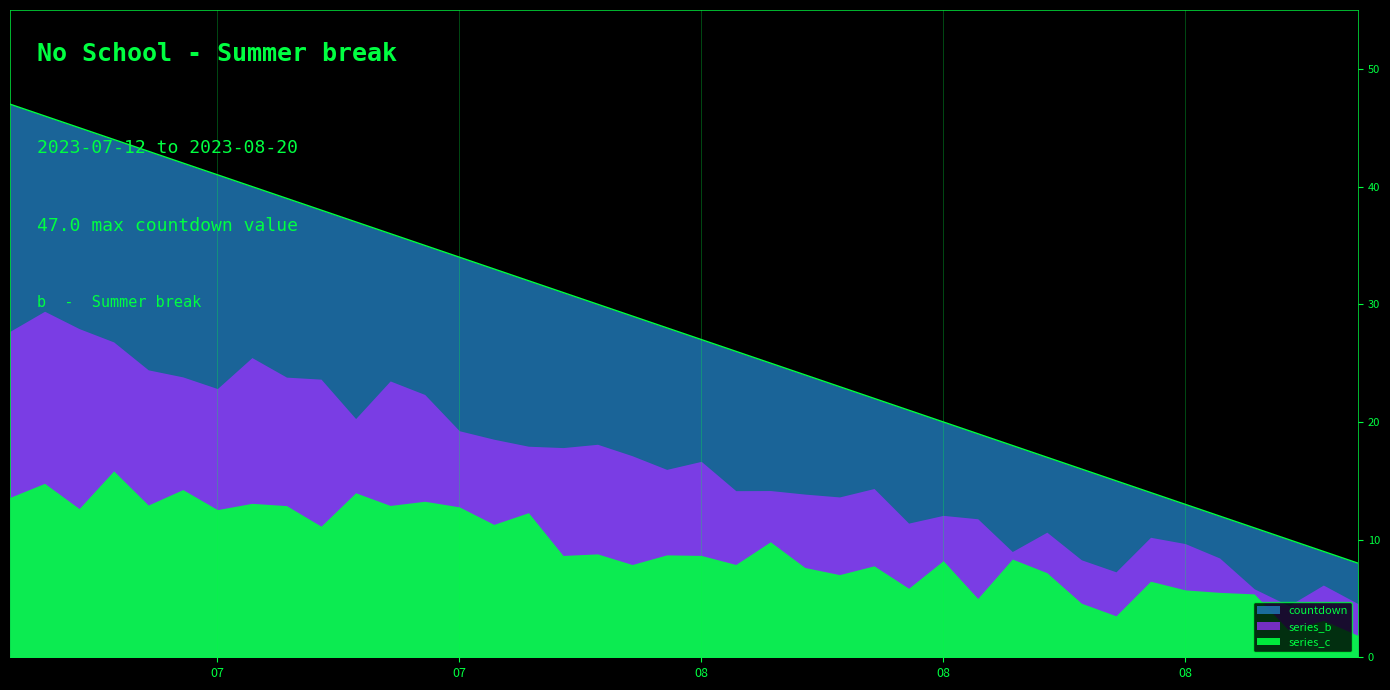

What is the change in value from 2023-07-19 to 2023-08-08?

-20